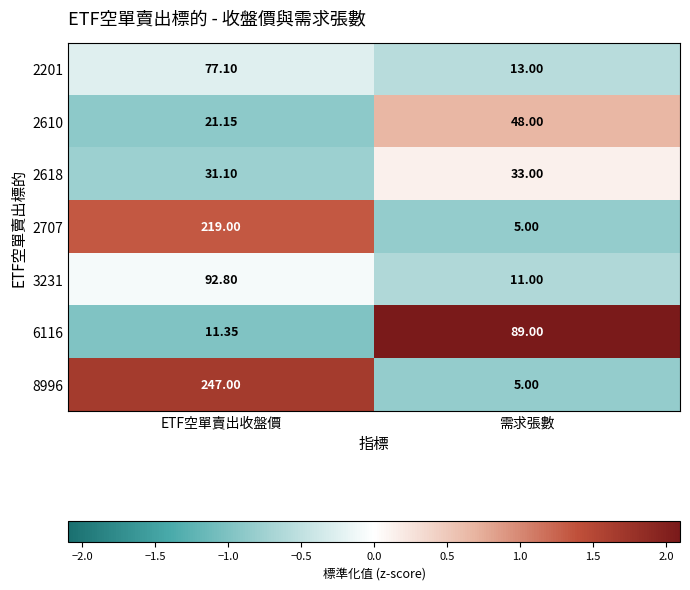

Which series has the largest range (max minus min)?

8996